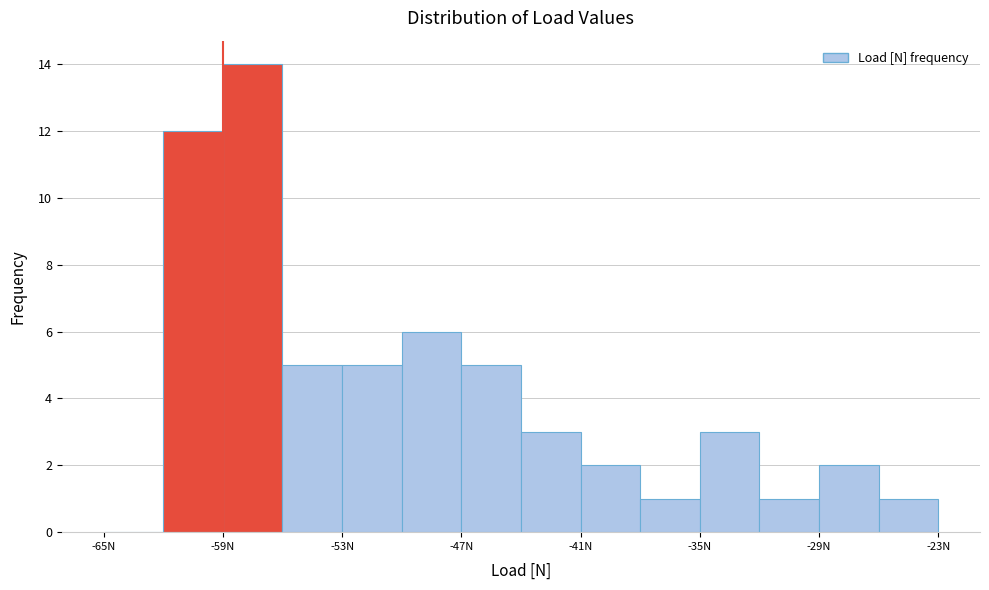

Read against the x-axis, roughly where is the centre of the tallest bar?

-57